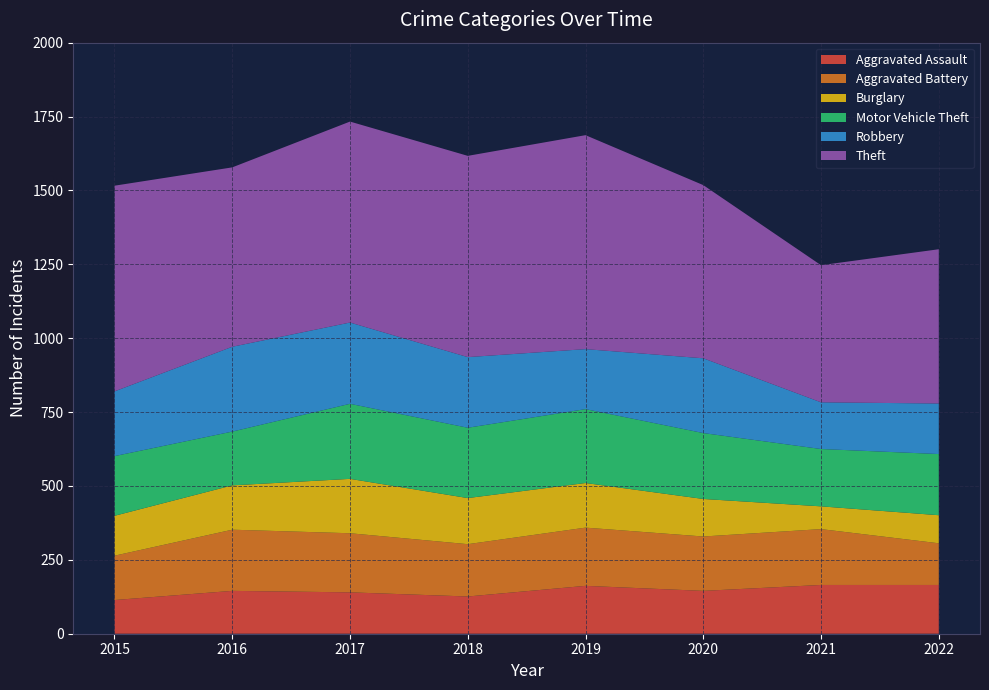

Reading left to right, what are all the values shown in this chart?

Aggravated Assault: 114	145	140	126	162	145	165	165
Aggravated Battery: 150	207	200	177	197	184	189	141
Burglary: 135	150	184	156	151	127	77	95
Motor Vehicle Theft: 202	182	254	238	250	223	194	207
Robbery: 219	287	275	239	203	253	158	171
Theft: 696	607	680	681	724	586	464	522